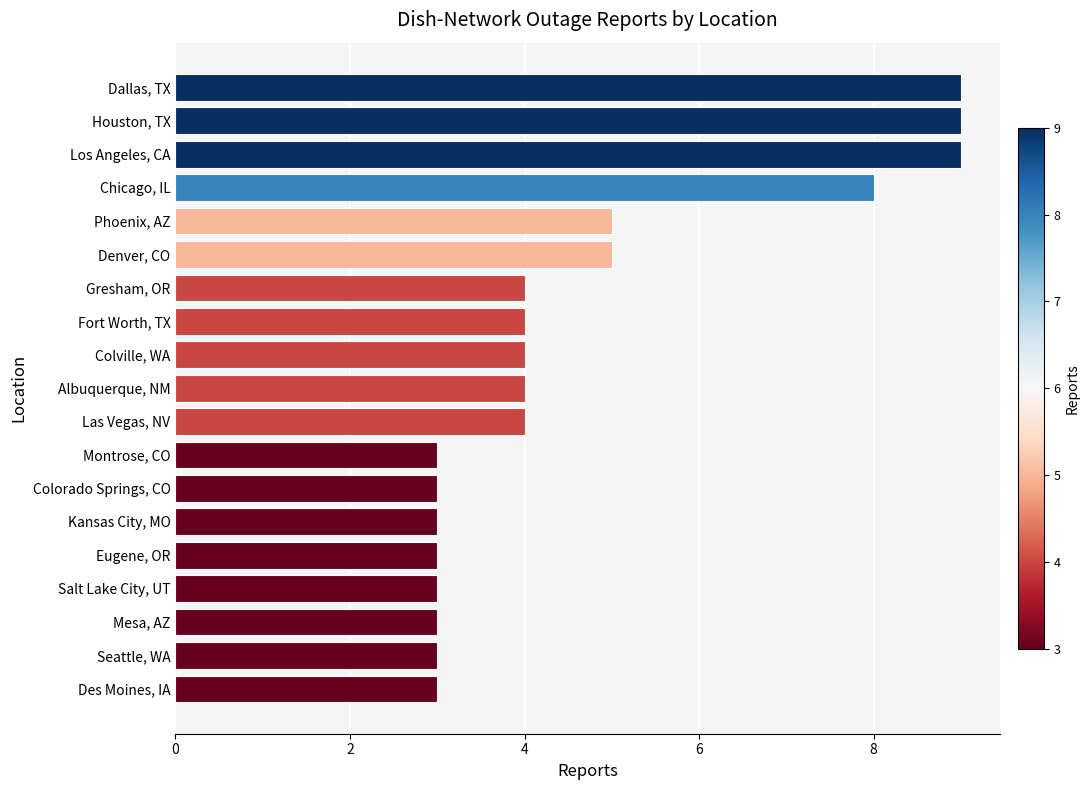

Count the values in the range 3 to 5.

15